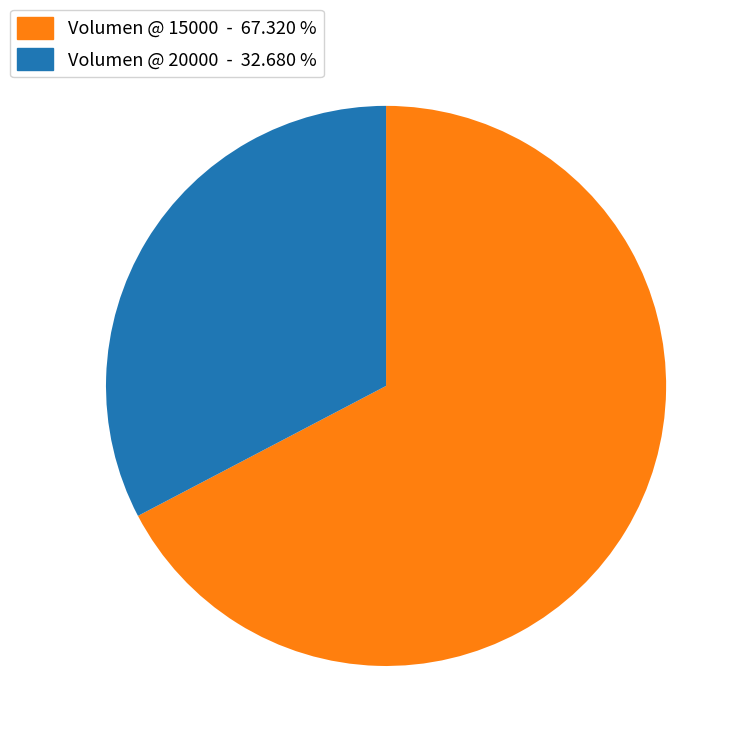

Does any single category account for the majority?

Yes